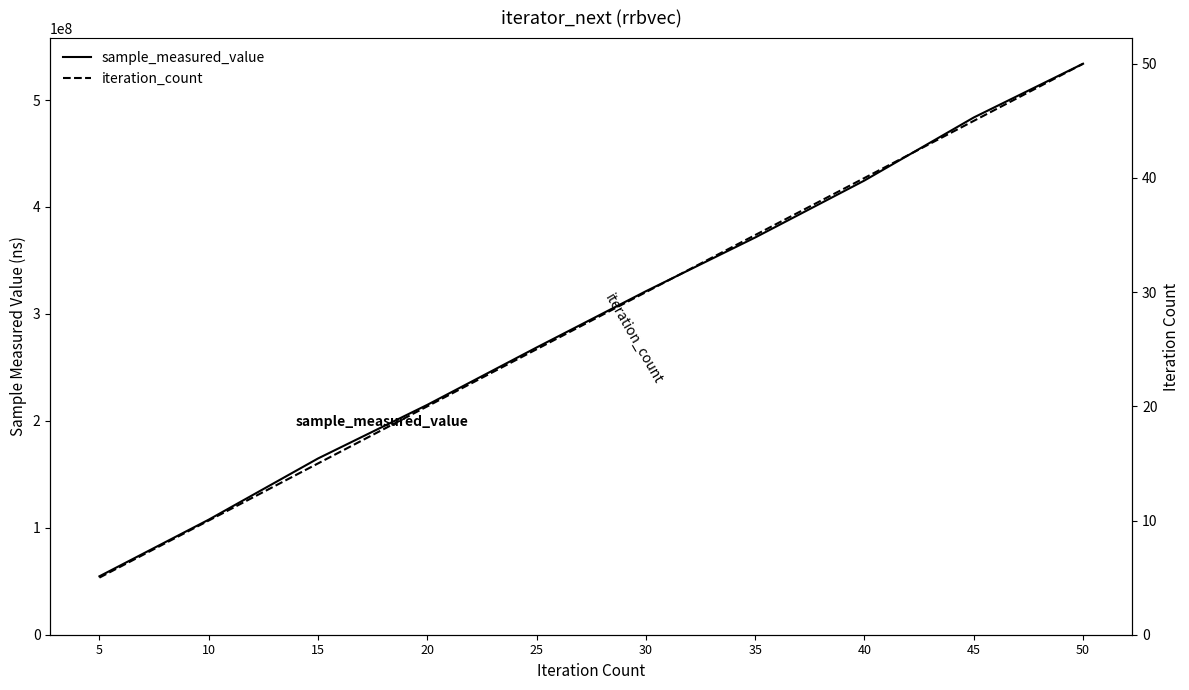

Which category has the highest value in the iteration_count series?

50